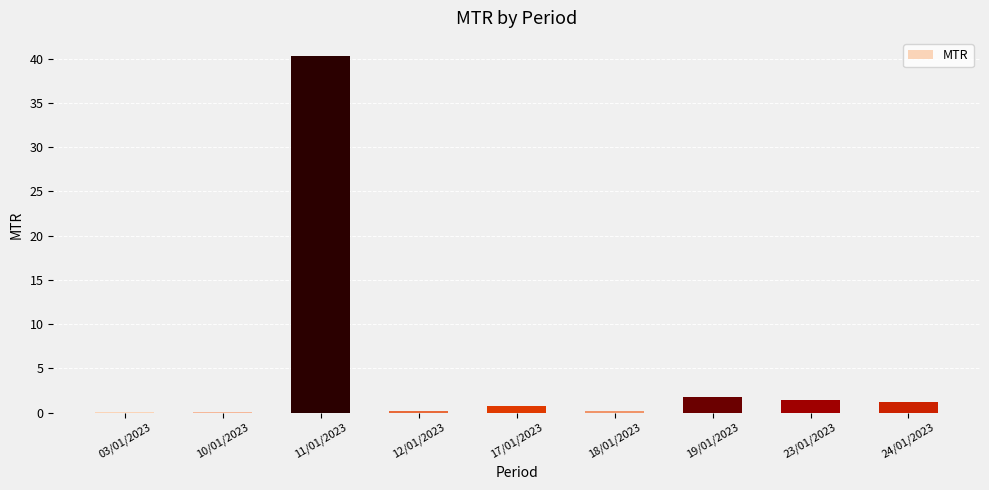

True or false: the data shows 40.3 at 11/01/2023.

True